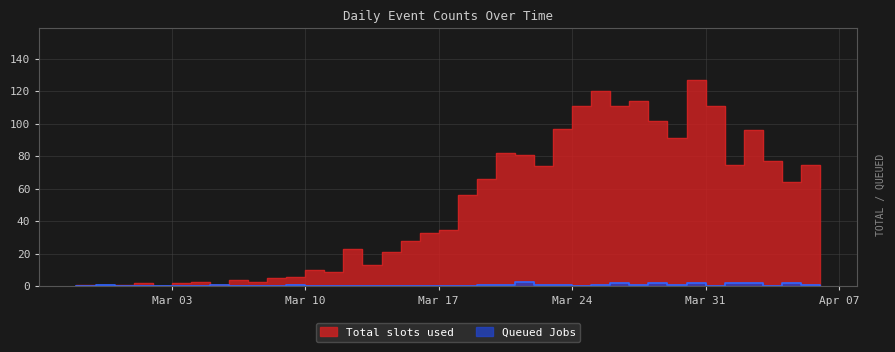

How many values in Total slots used are above zero?

38